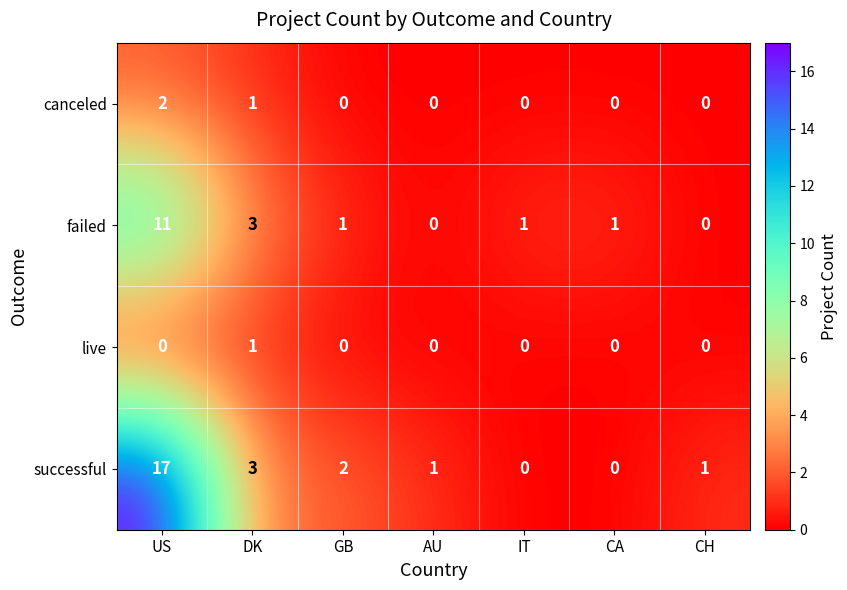

Reading right to left, transcribe all the data shown in this chart.

canceled: 0	0	0	0	0	1	2
failed: 0	1	1	0	1	3	11
live: 0	0	0	0	0	1	0
successful: 1	0	0	1	2	3	17